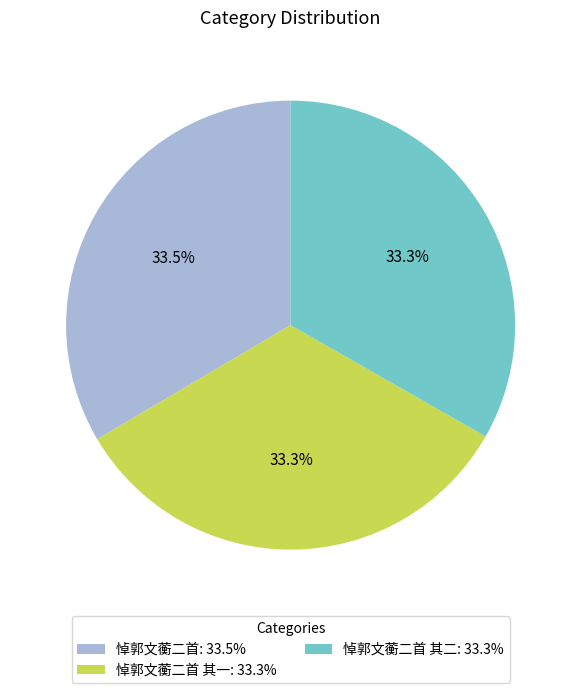

Combined, do 悼郭文蘅二首 其二: 33.3% and 悼郭文蘅二首: 33.5% account for over 50%?

Yes